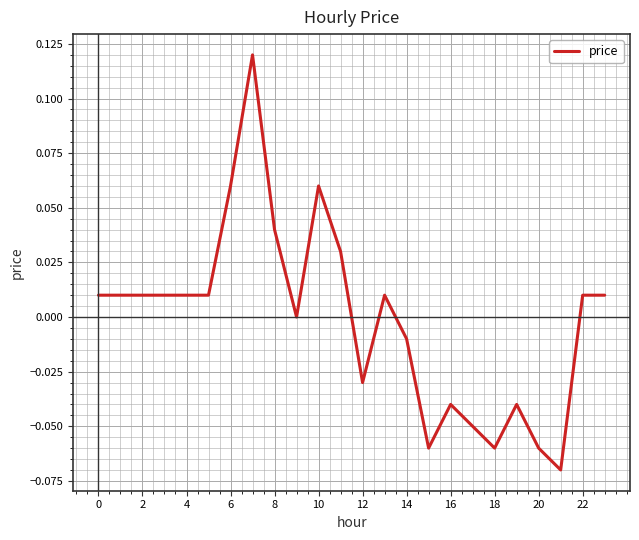

What is the difference between the second highest and second lowest values?

0.1